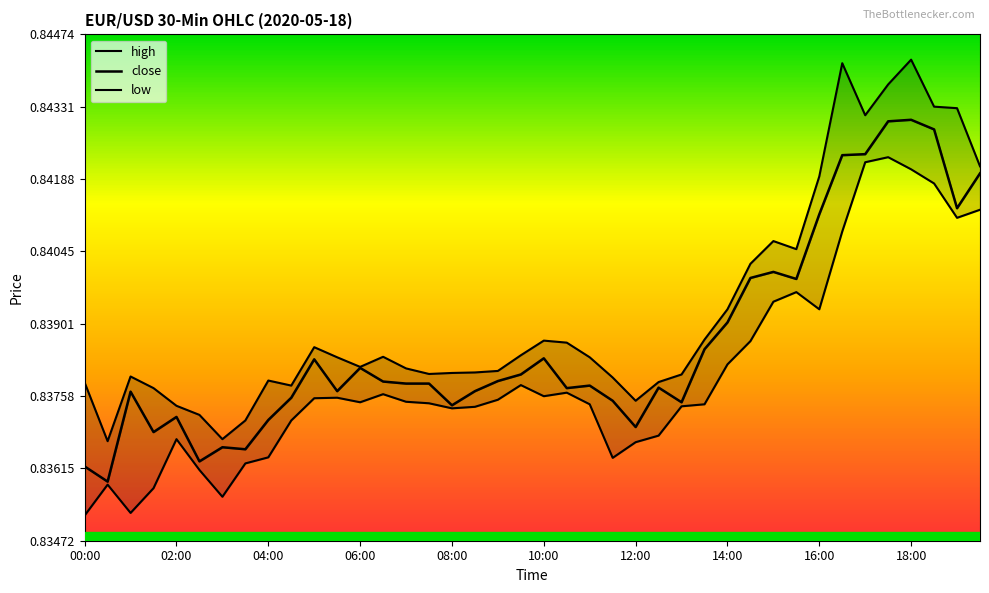

Count the close values in the range 0 to 1.

40